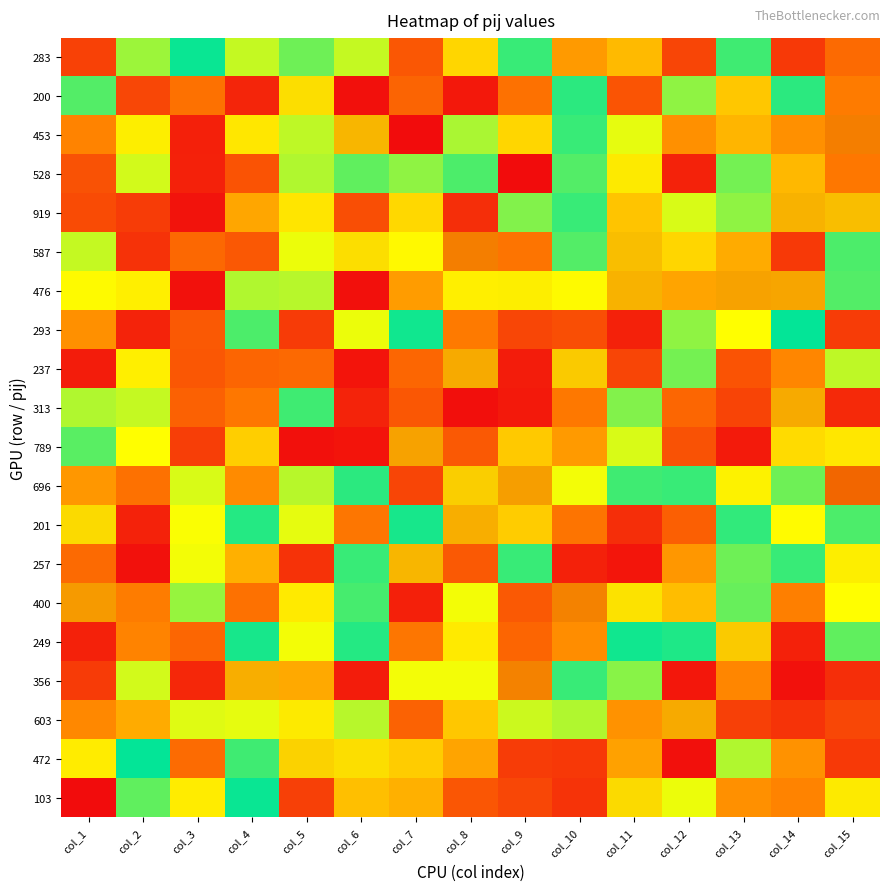

At which category is the sum across all series the highest?

col_13